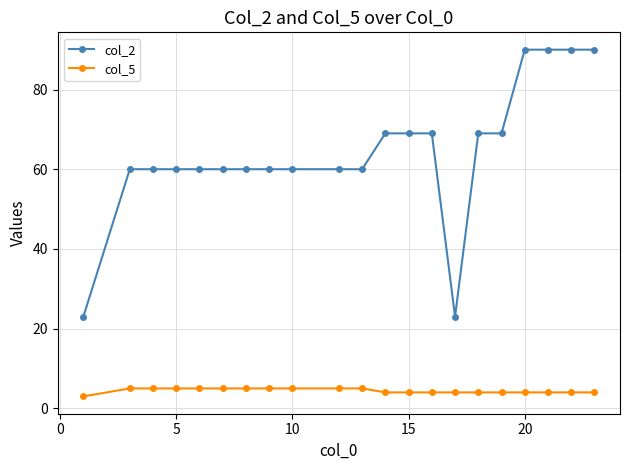

What is the minimum value shown in the chart?

3